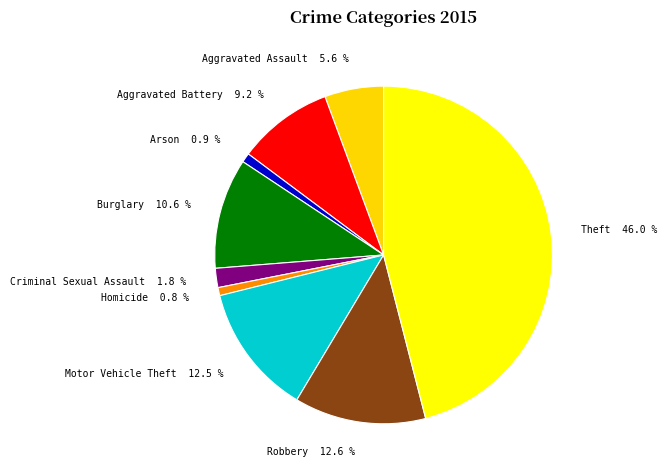

Is it true that Aggravated Battery is 1% of the pie?

False